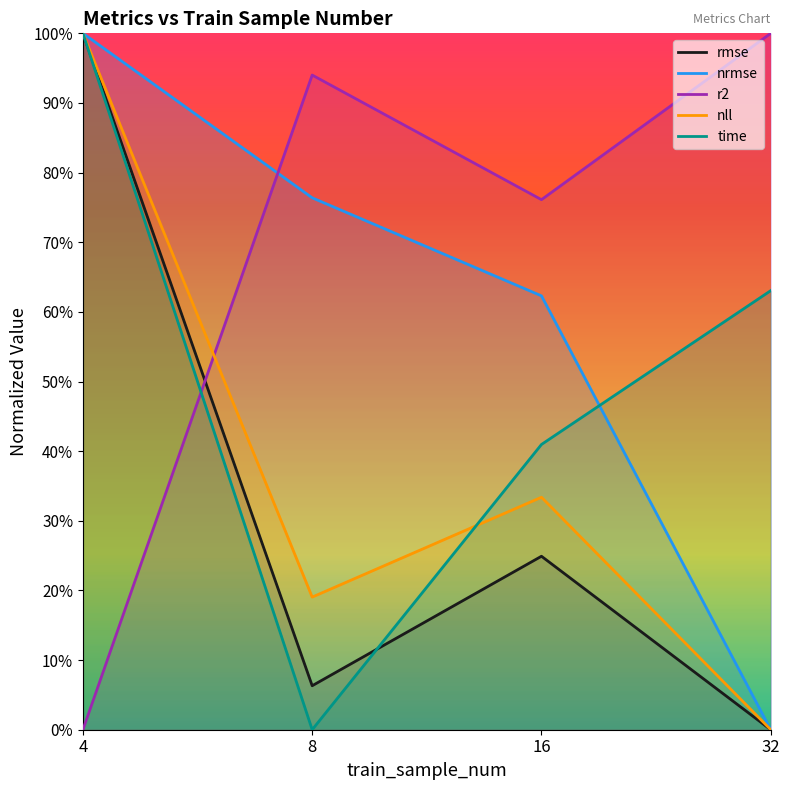

Which series has the largest total across all categories?

r2